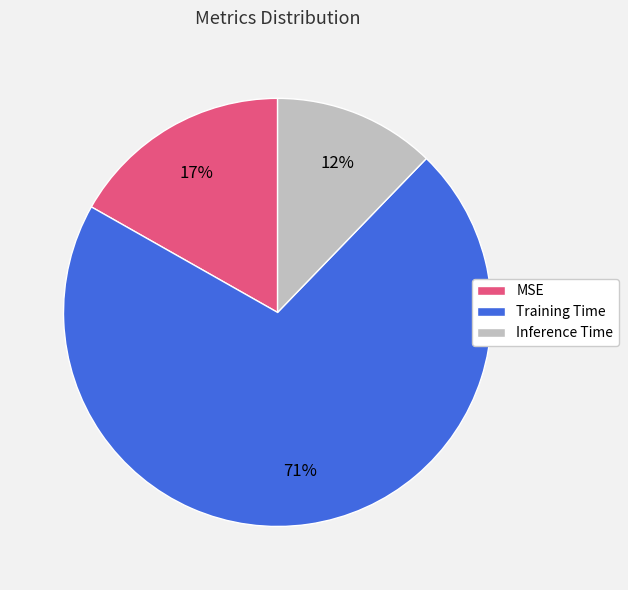

What percentage is the Inference Time slice, to the nearest percent?

12%